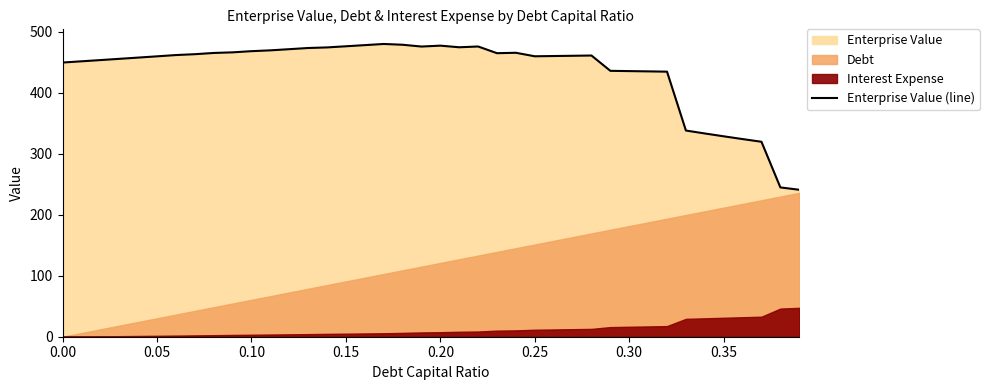

The value of Enterprise Value (line) at 0.20 is 476.9. True or false?

True